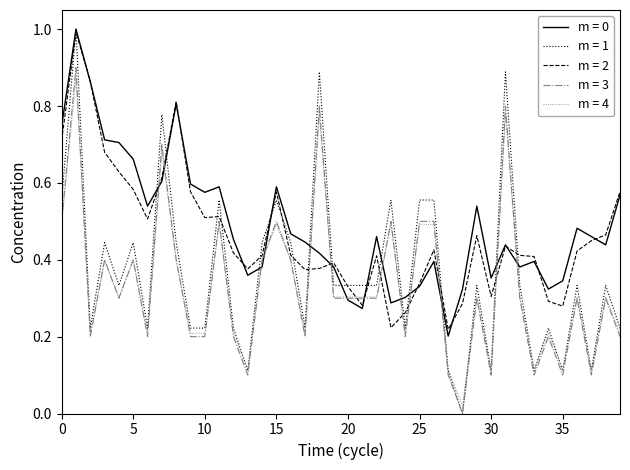

Which series has the largest range (max minus min)?

m = 1